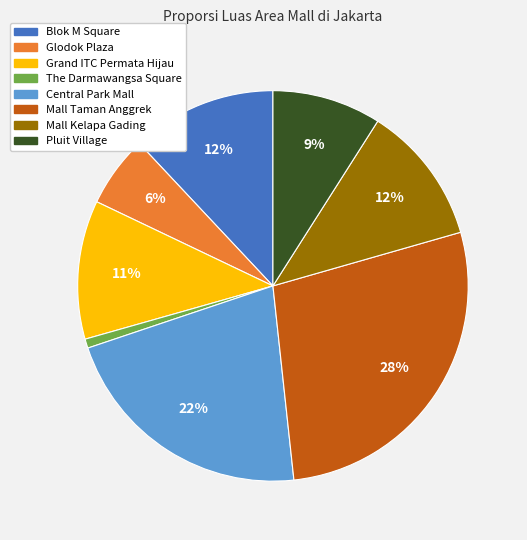

Does any single category account for the majority?

No